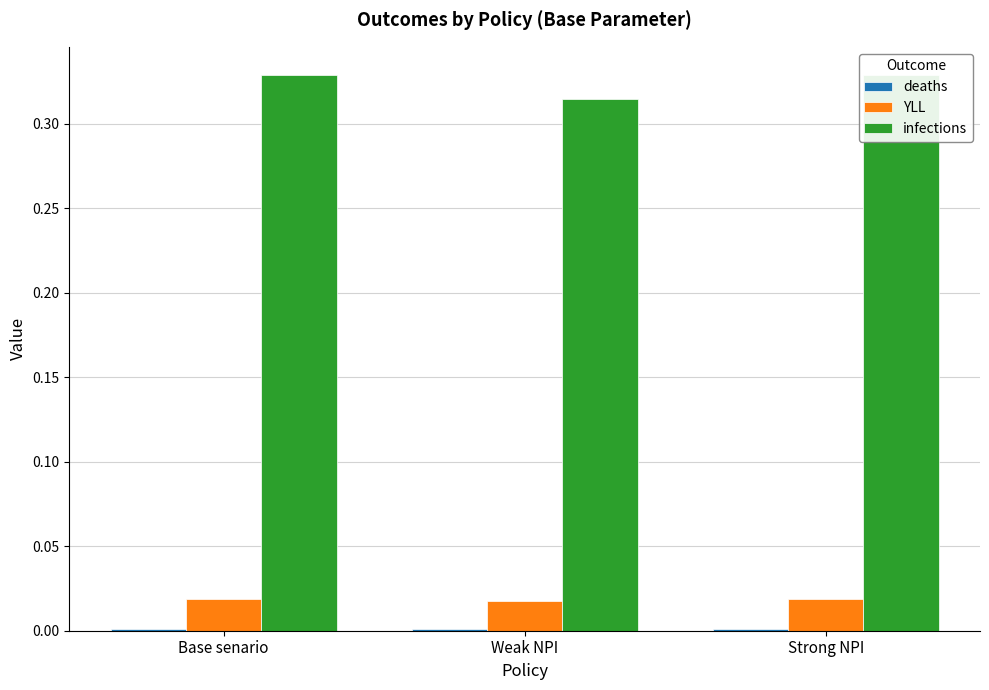

What is the greatest value displayed?

0.3